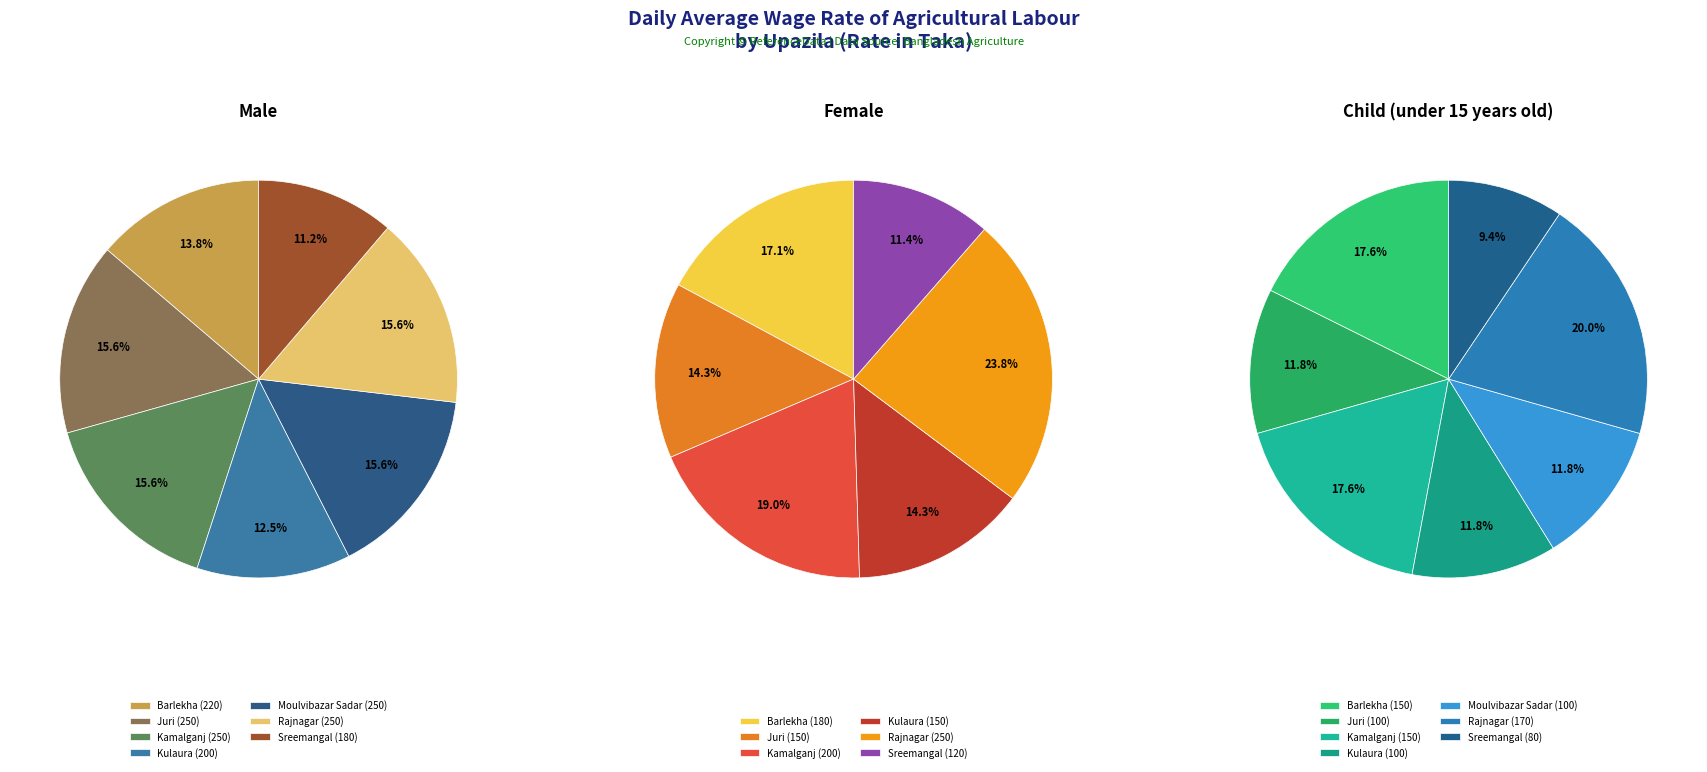

To the nearest percent, what is the combined percentage of Kulaura and Sreemangal?

26%